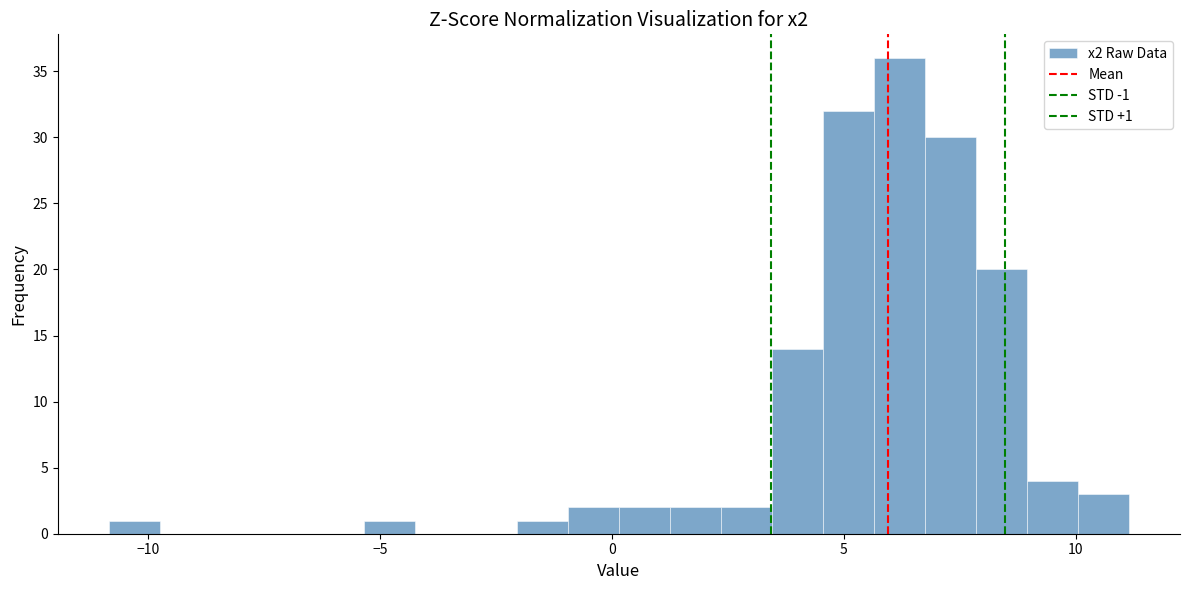

Read against the x-axis, roughly where is the centre of the tallest bar?

6.0